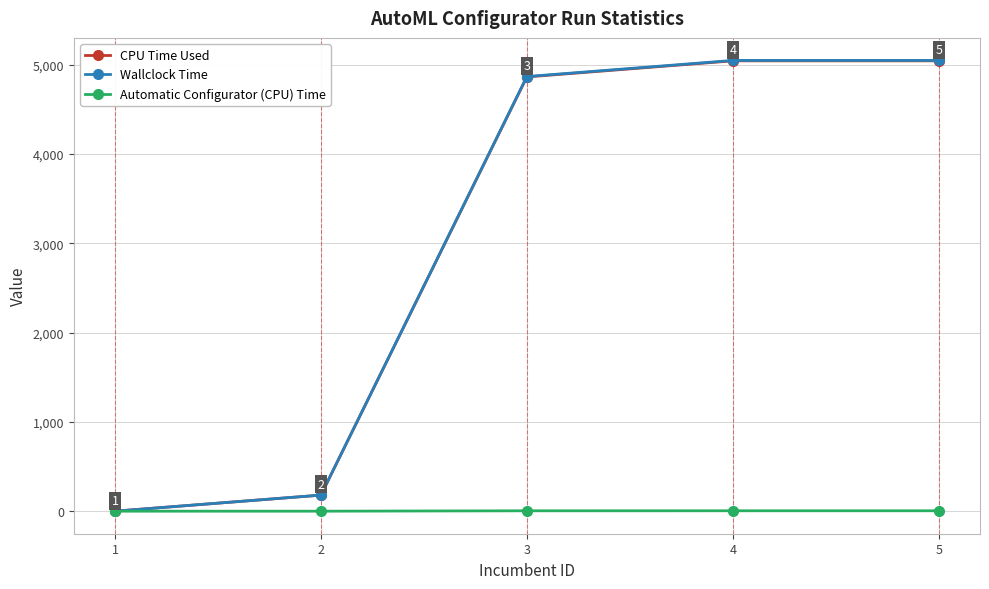

What is the value of the Wallclock Time point at the 2nd from the left?

180.0